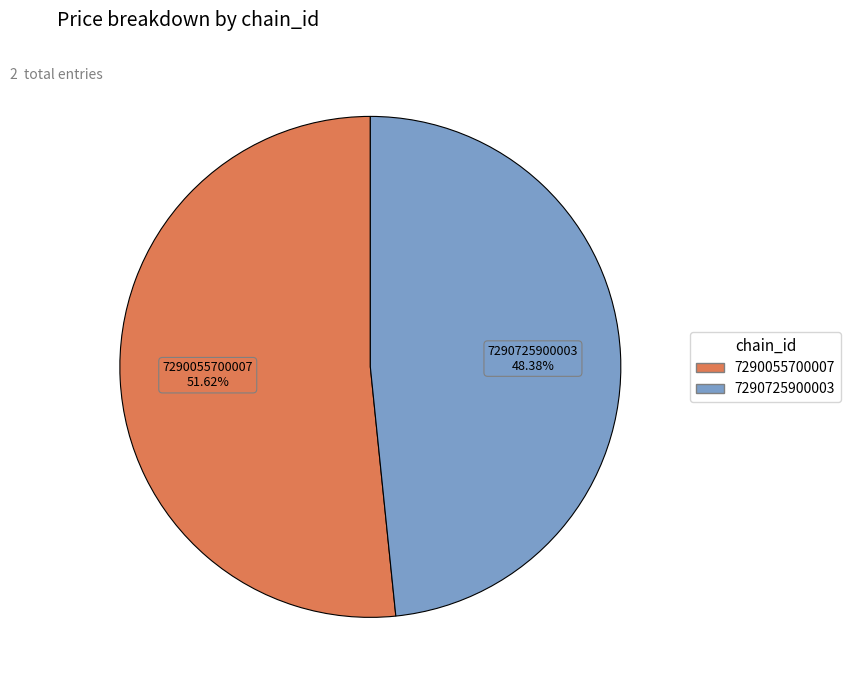

To the nearest percent, what is the difference between the 7290725900003 and 7290055700007 slice percentages?

3%